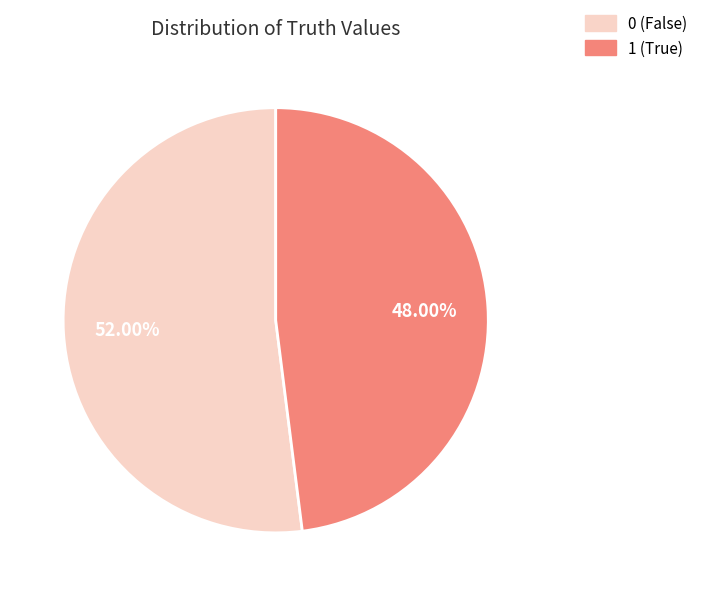

What is the smallest slice in the pie chart?

1